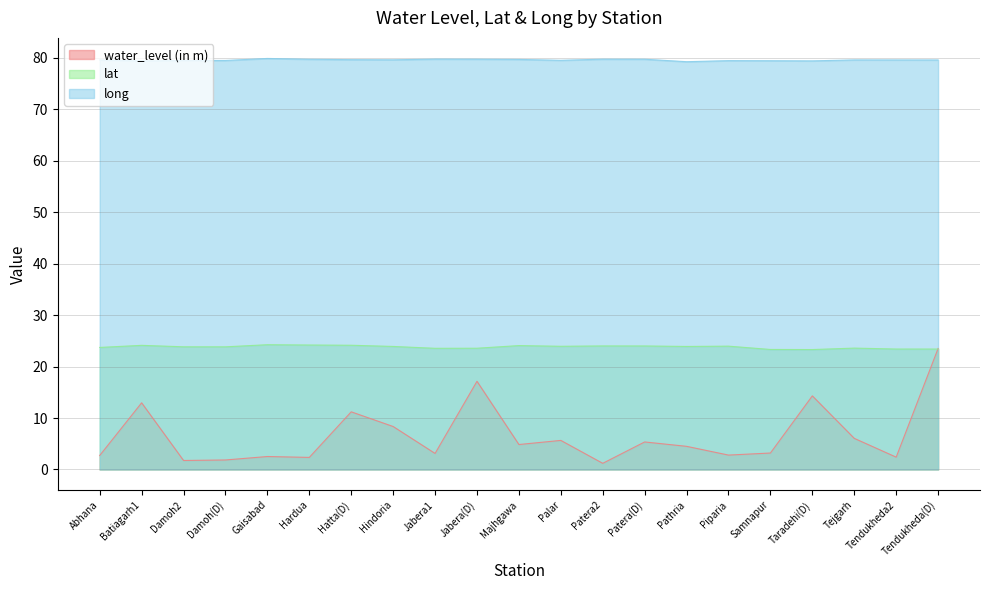

Where is the first local maximum for long?

Gaisabad